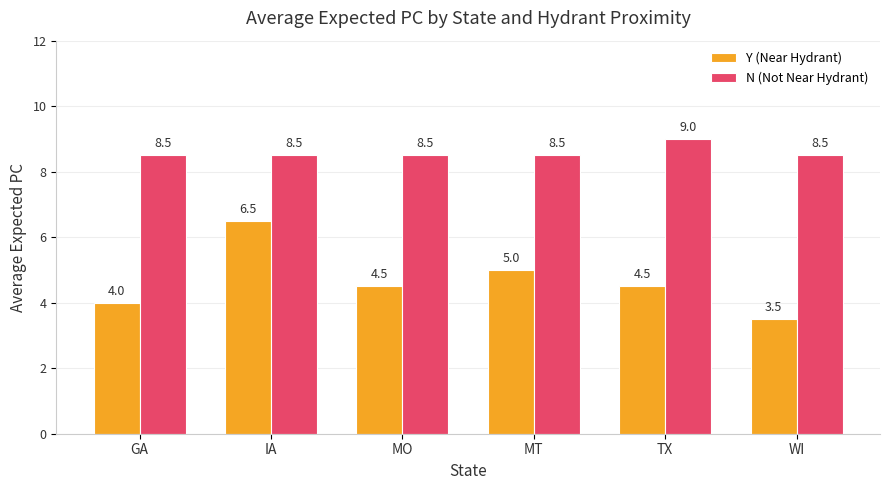

What is the value of the Y (Near Hydrant) bar at the 5th from the left?

4.5